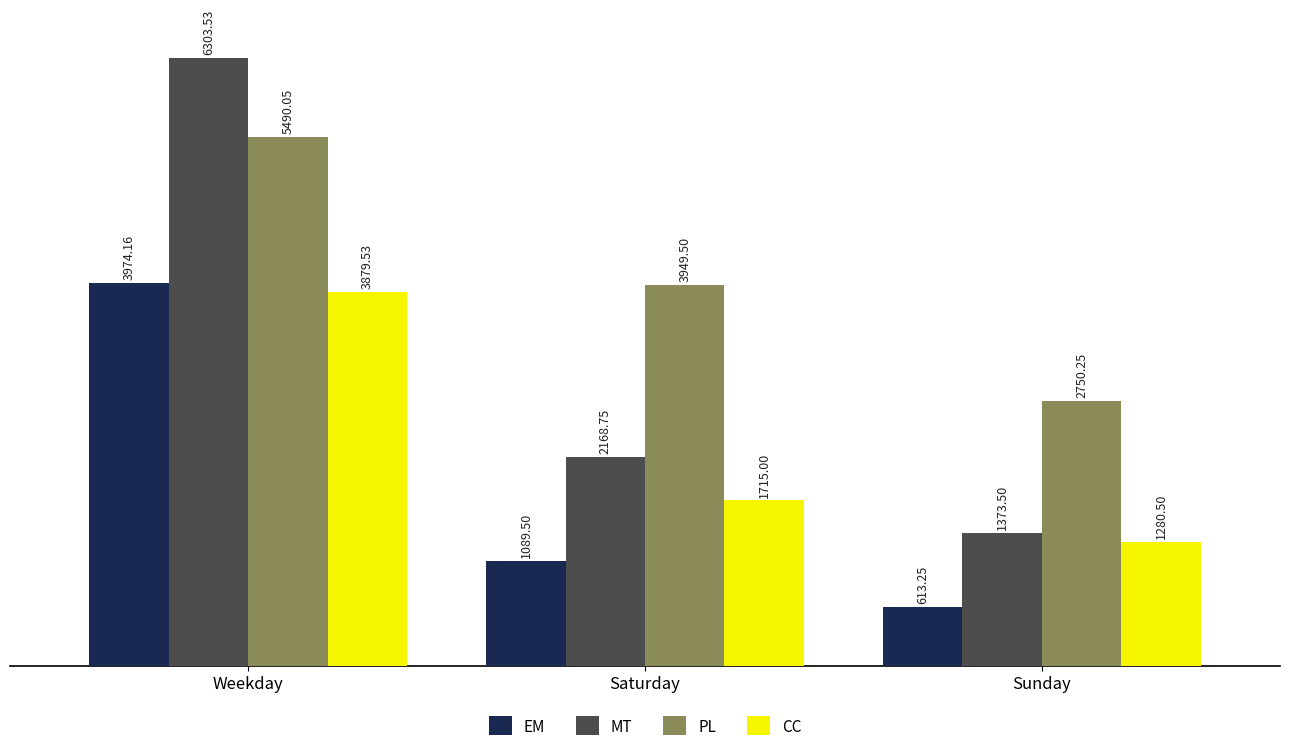

Where does the PL series first go above 3949?

Weekday